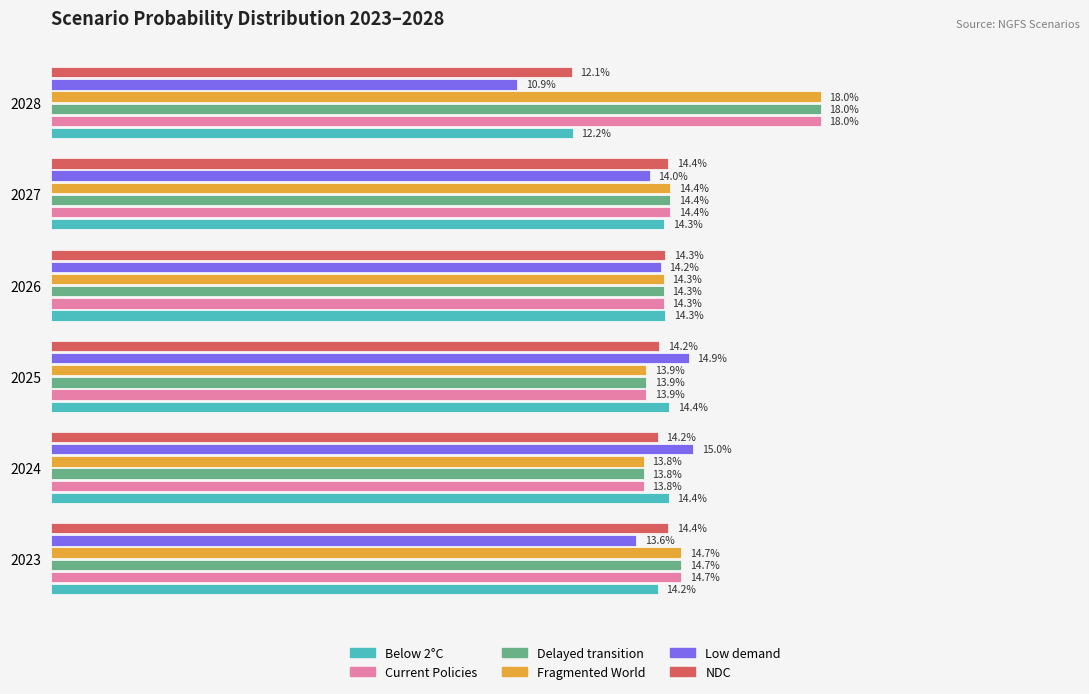

What are all the series names shown in the legend?

Below 2°C, Current Policies, Delayed transition, Fragmented World, Low demand, NDC